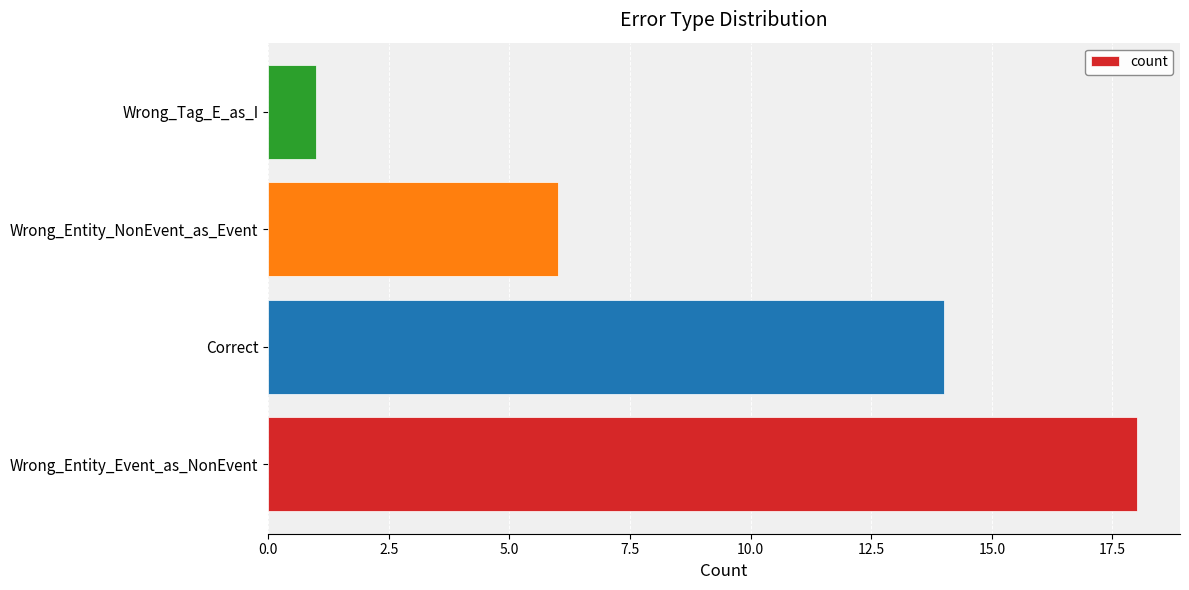

How many data points are less than 14?

2